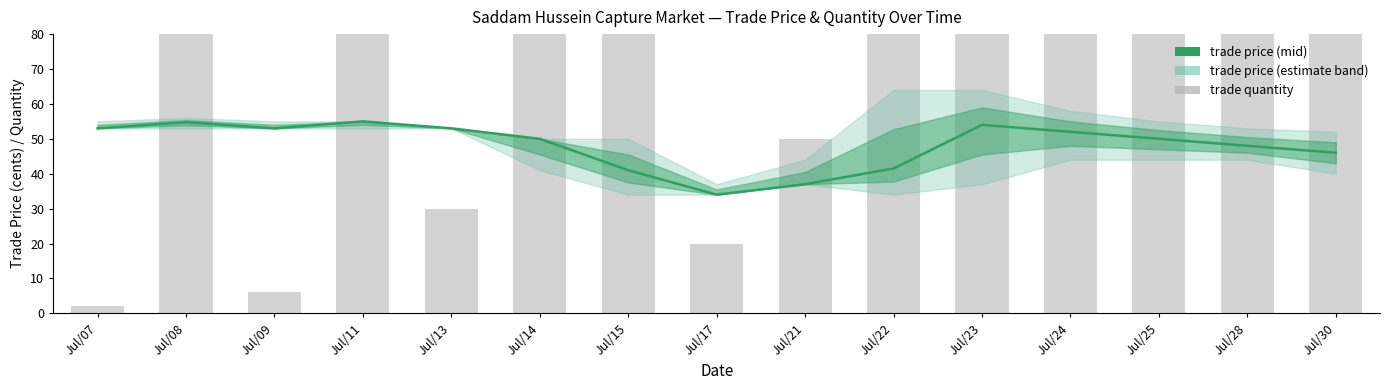

Is the value of trade price at Jul/11 greater than the value of trade quantity at Jul/30?

No